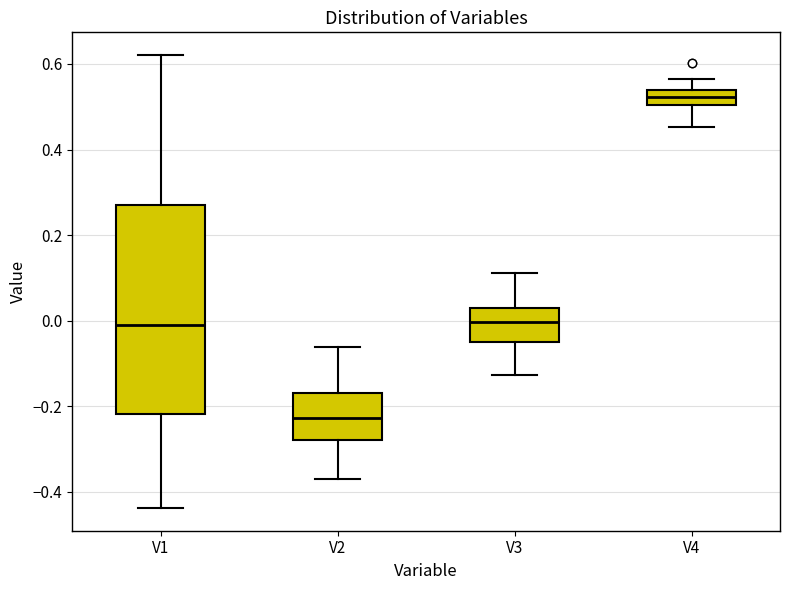

Reading left to right, transcribe this box plot: for each box, give where its median line is, the range the box spans, and where its two whiskers end, as read against the y-axis. The values are not printed on the chart, so give them approximately, as read against the axis.

V1: median 0.00, box -0.22 to 0.28, whiskers -0.44 to 0.62
V2: median -0.22, box -0.28 to -0.16, whiskers -0.36 to -0.06
V3: median 0.00, box -0.06 to 0.02, whiskers -0.12 to 0.12
V4: median 0.52, box 0.50 to 0.54, whiskers 0.46 to 0.56